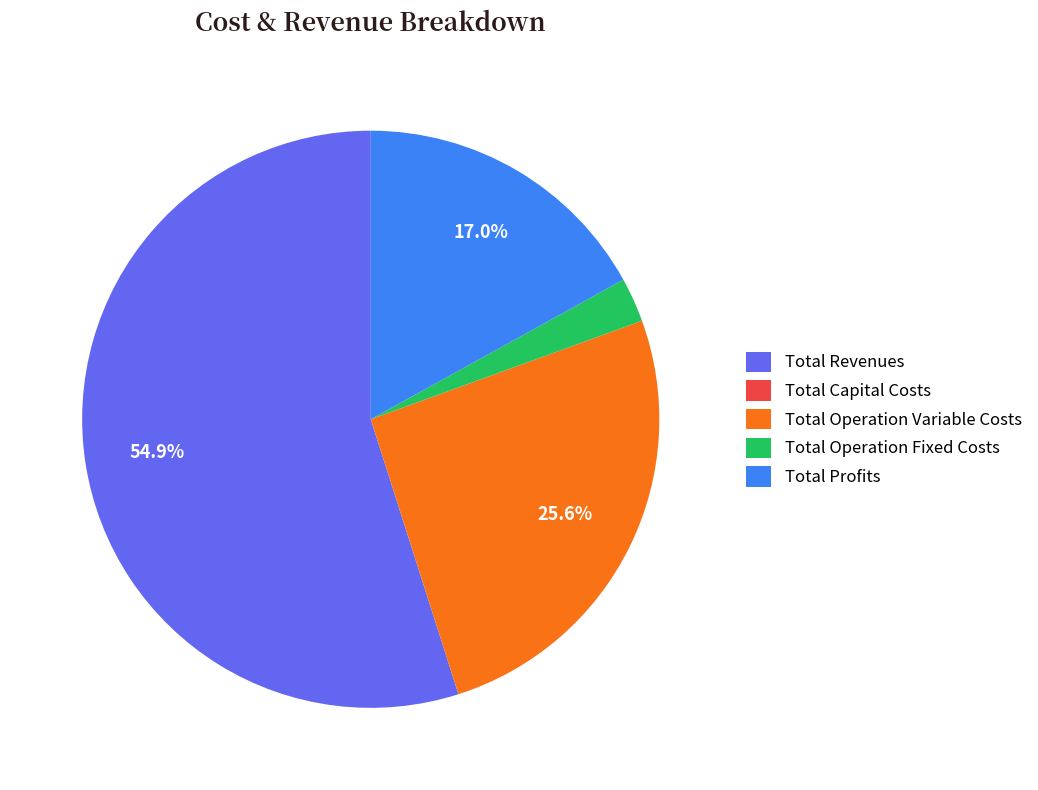

Is there a majority slice in this chart?

Yes